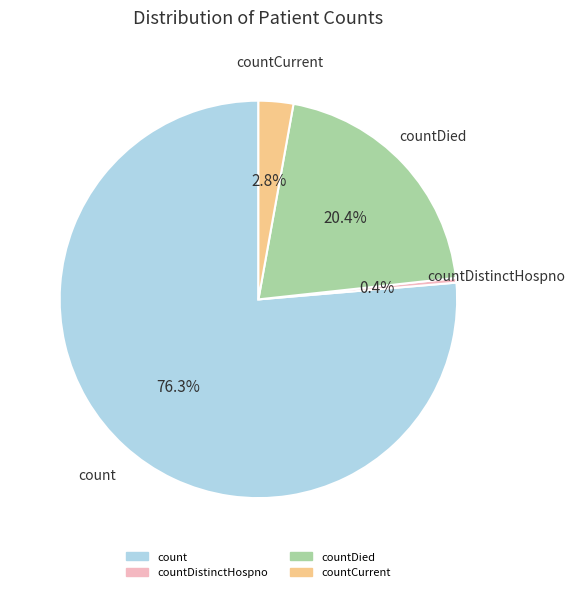

Is there any slice that represents more than half of the pie?

Yes